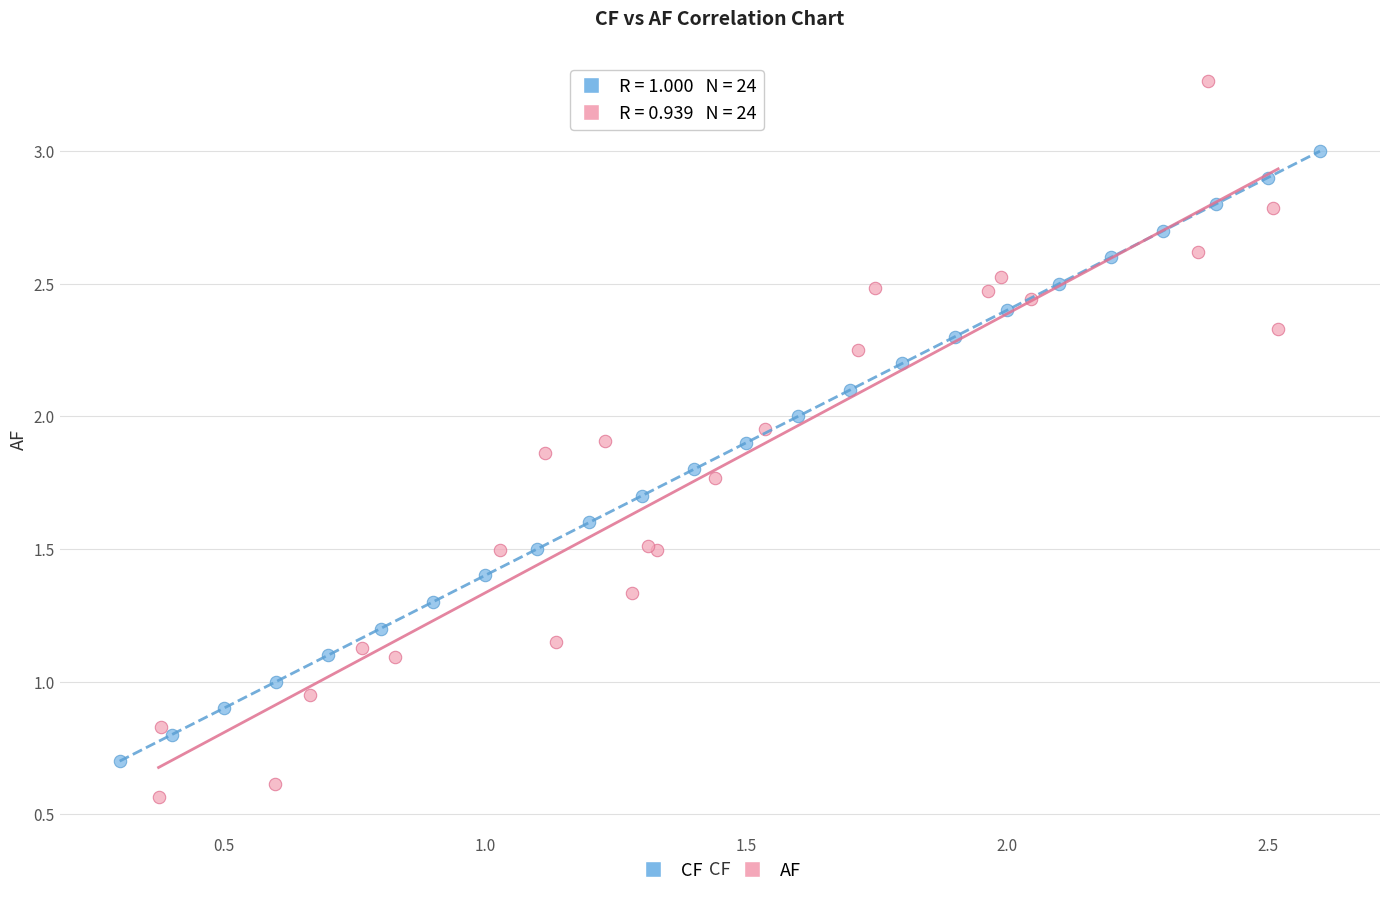

Which series contains the lowest Y value?

AF